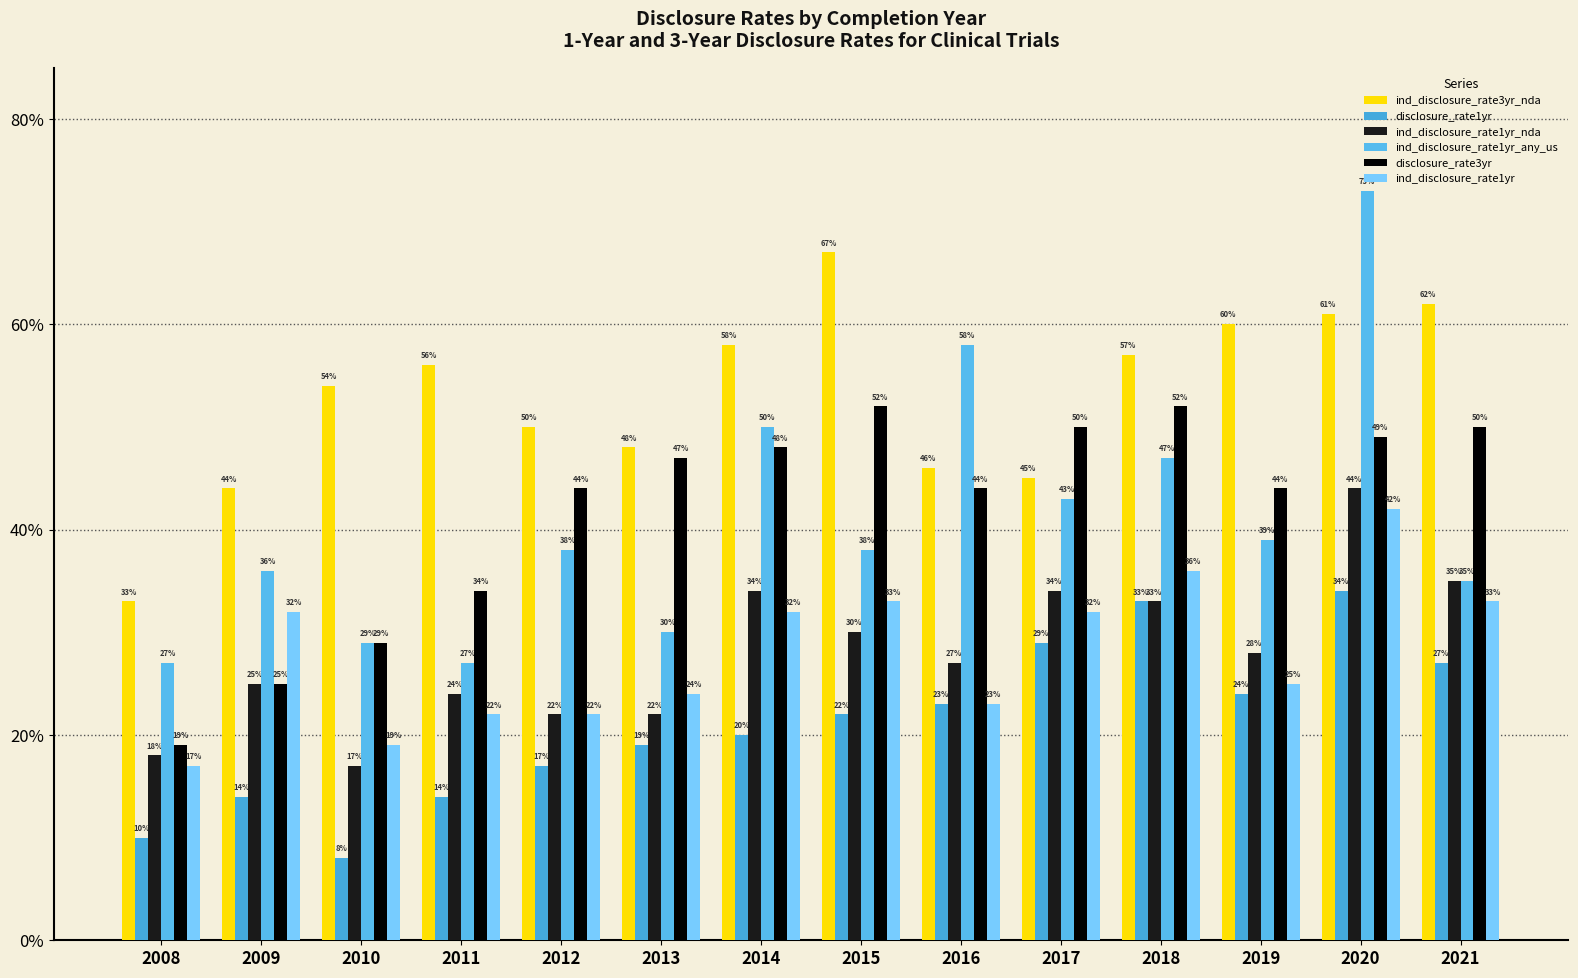

What is the sum of all disclosure_rate1yr values?

2.9